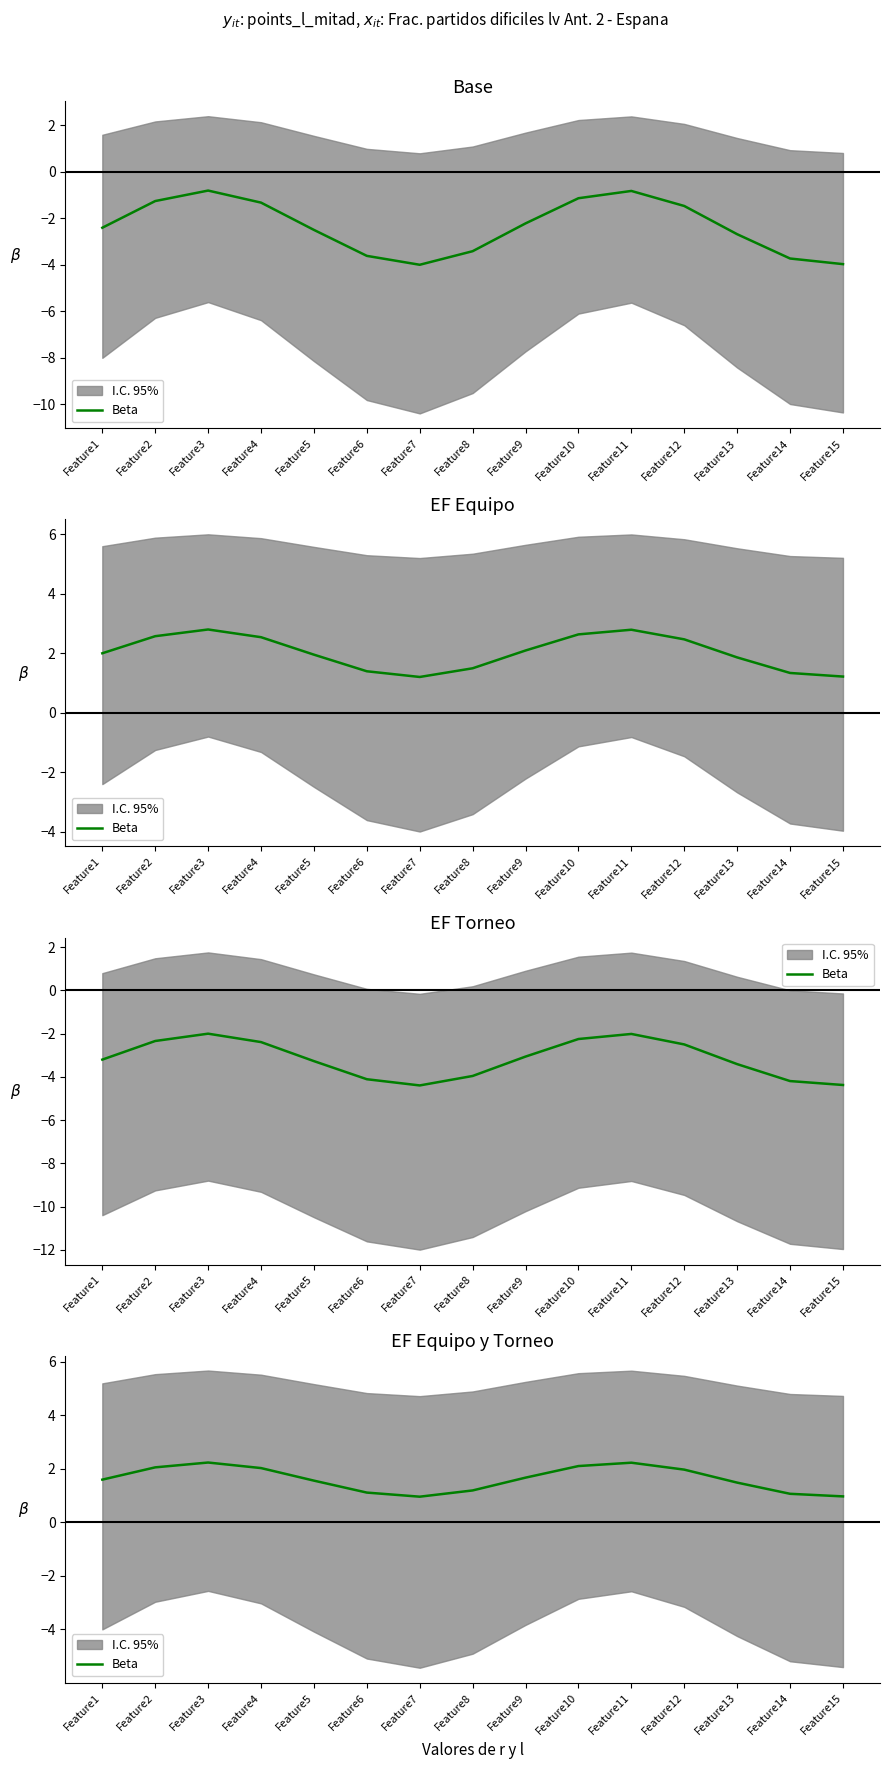

How many lines are shown in the chart?

1